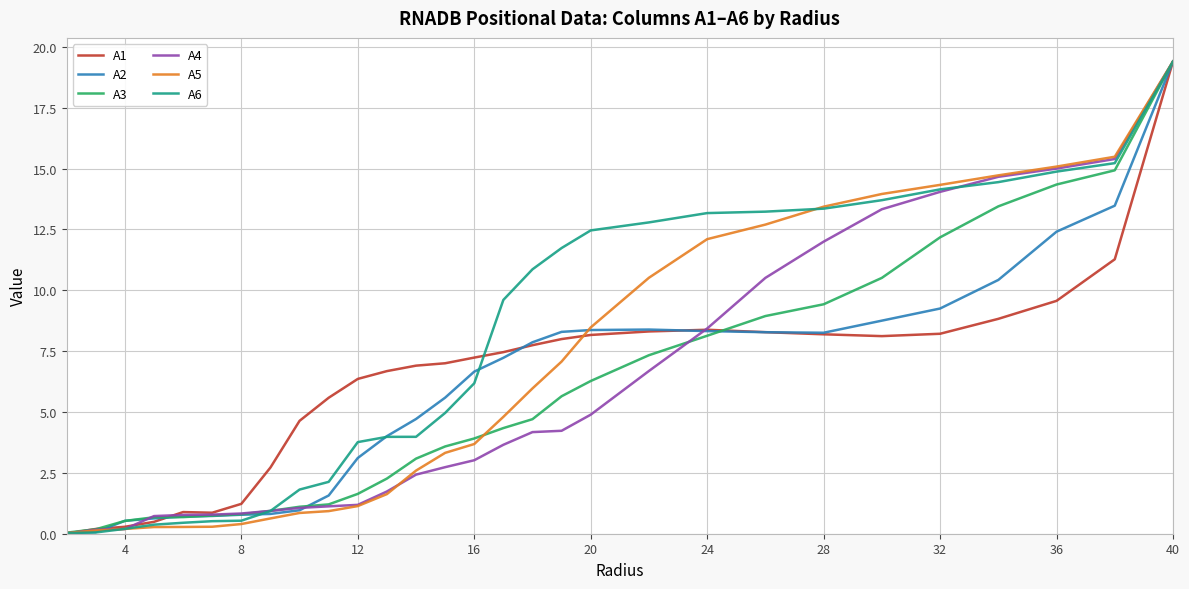

Which series has the largest total across all categories?

A6